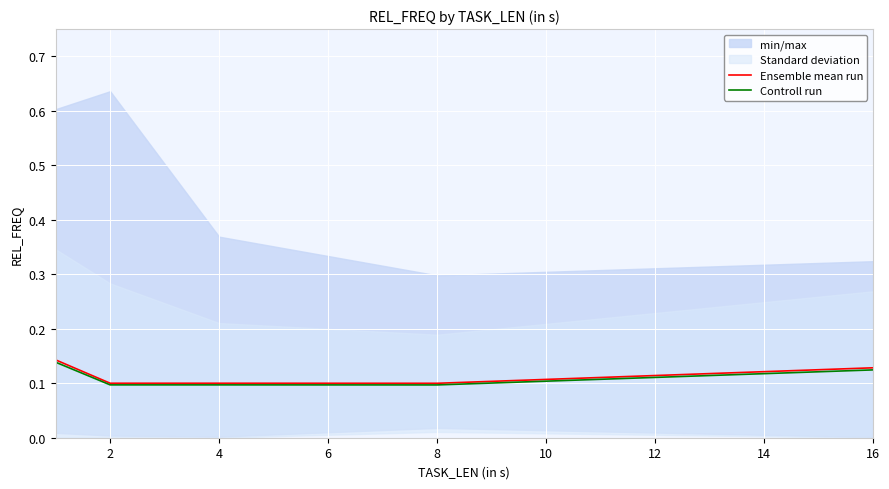

Is it true that Controll run equals 0.0 at 8?

False